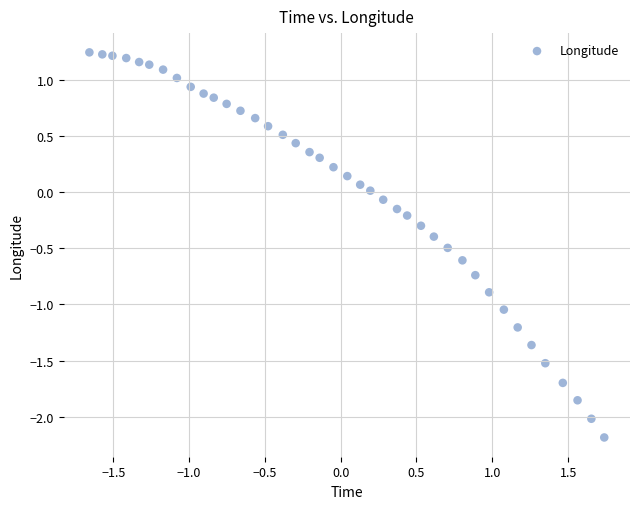

What is the range of Y values (max minus min)?

3.4